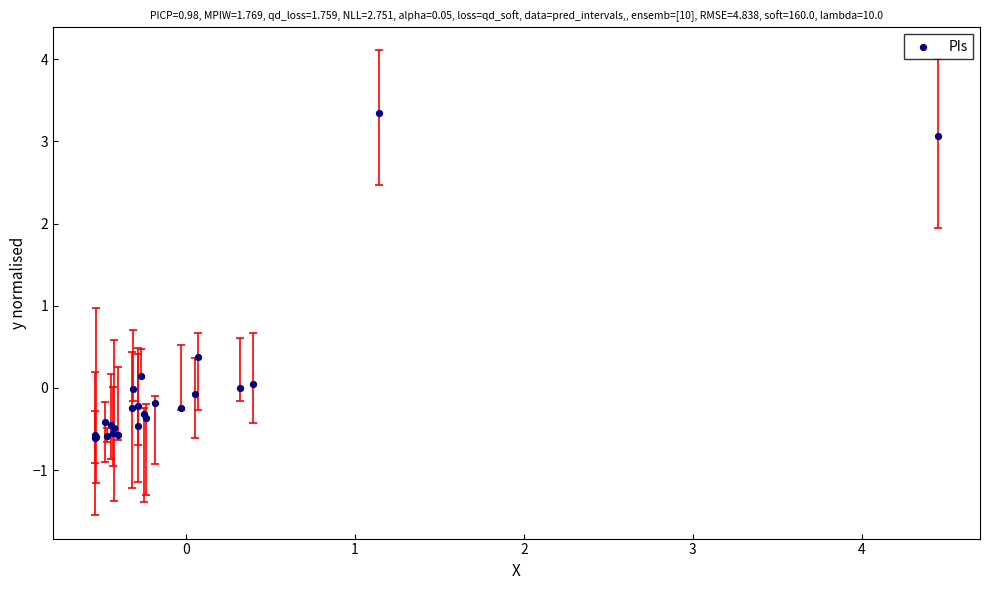

What Y value in the scatter plot is closest to 1?

0.4